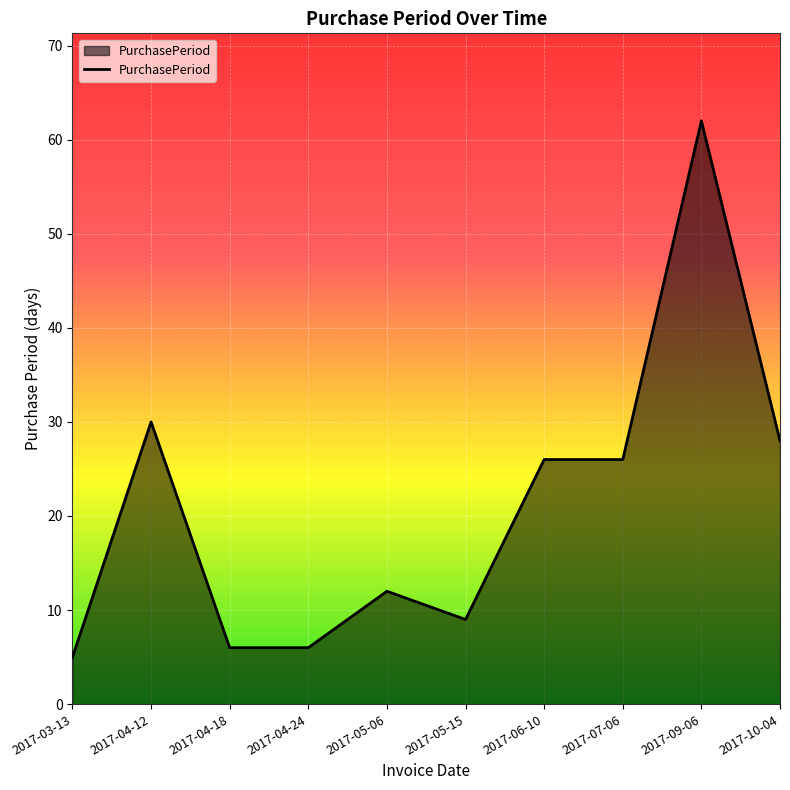

What is the difference between the second highest and second lowest values?

24